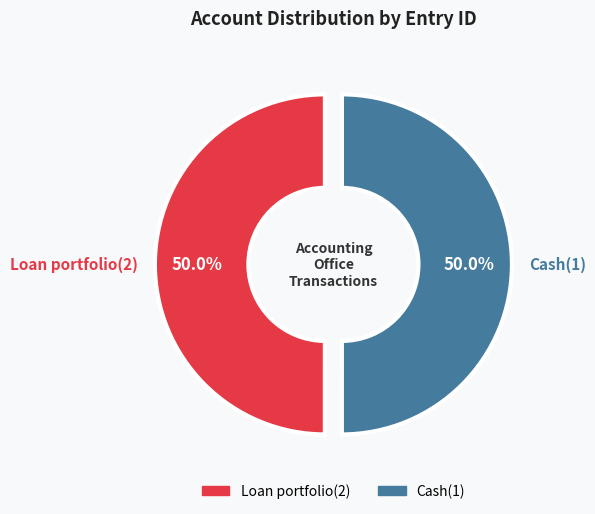

The Cash(1) slice represents 50% of the pie. True or false?

True